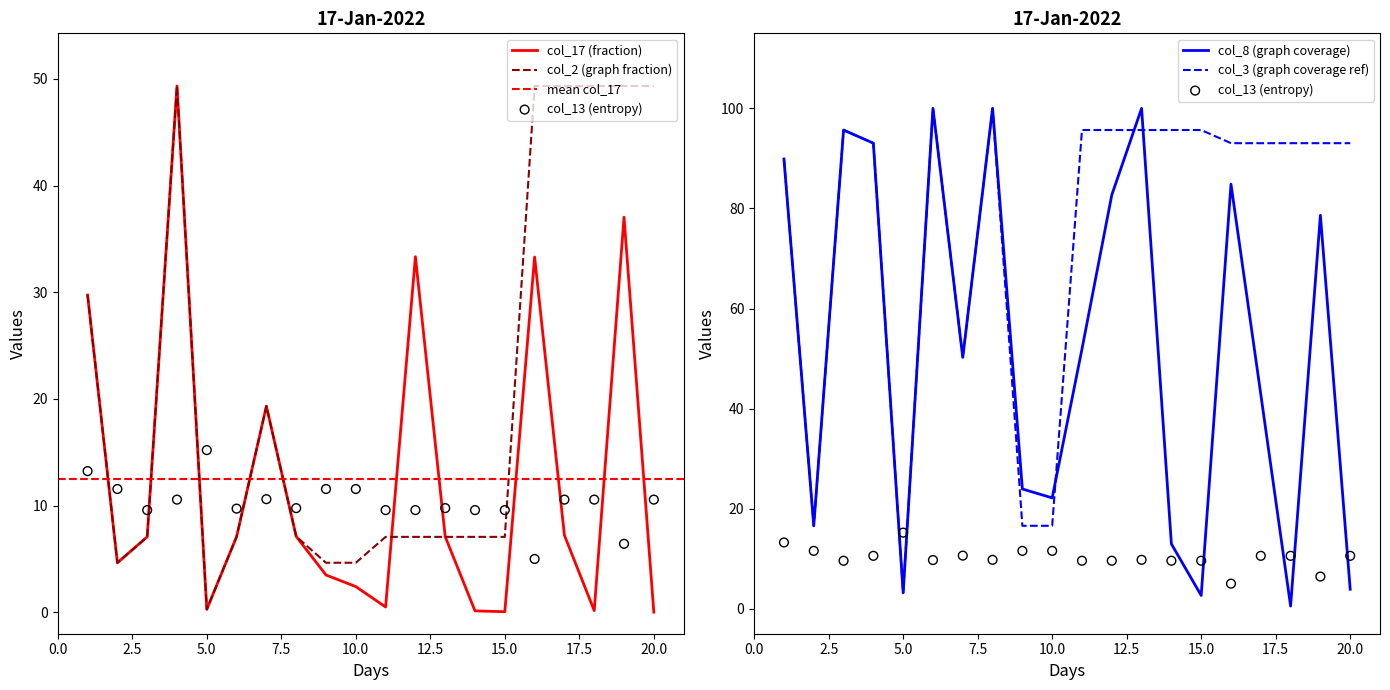

The value of col_2 (graph fraction) at 15.0 is 7.1. True or false?

True